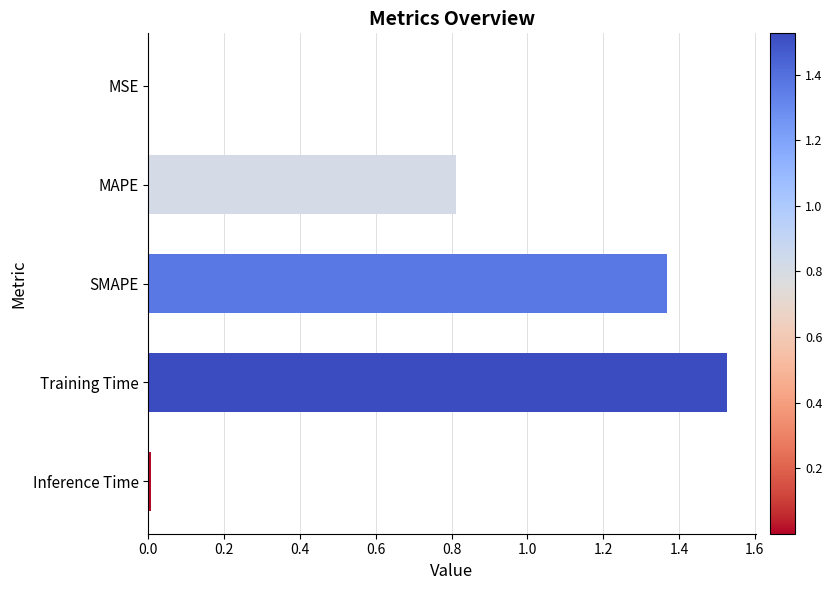

Are the bars horizontal?

Yes